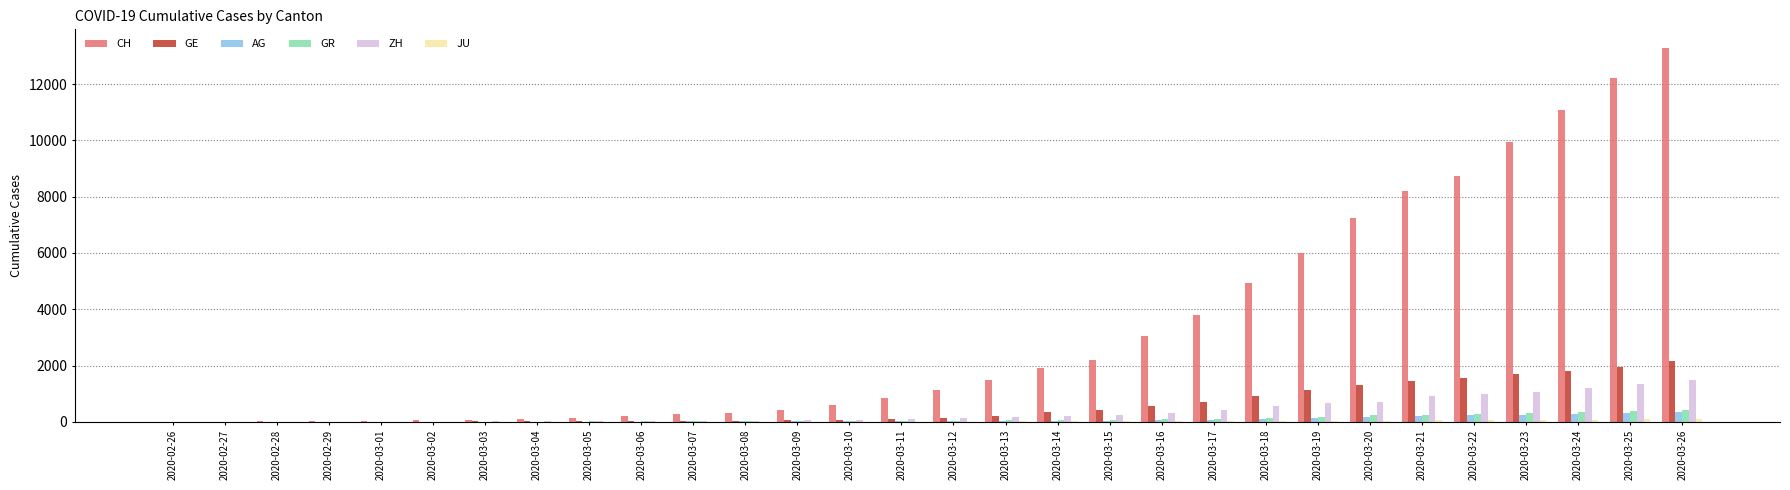

Are the bars horizontal?

No